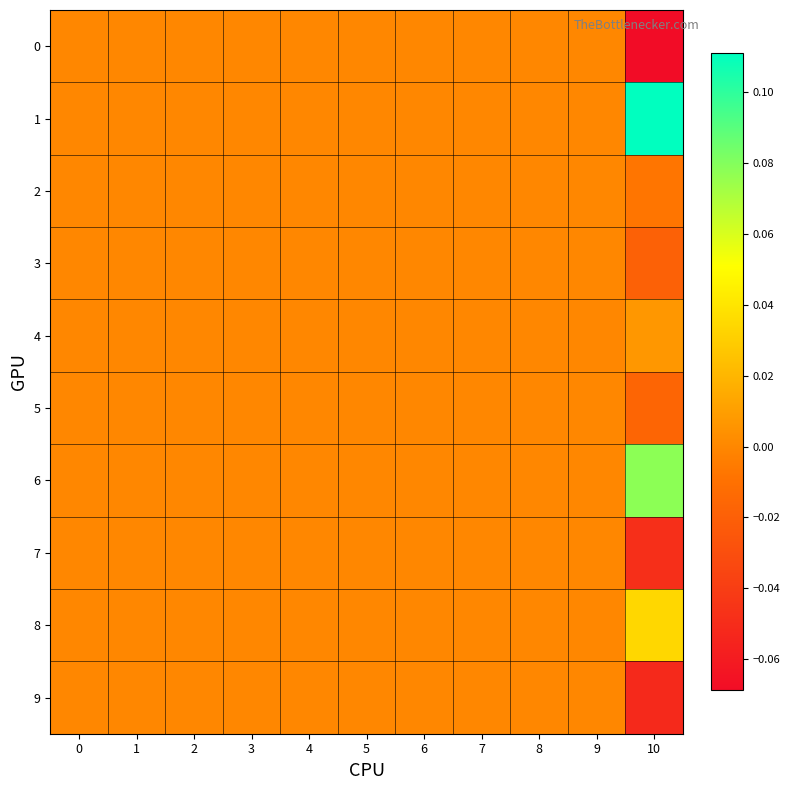

Which series has the widest spread of values?

1